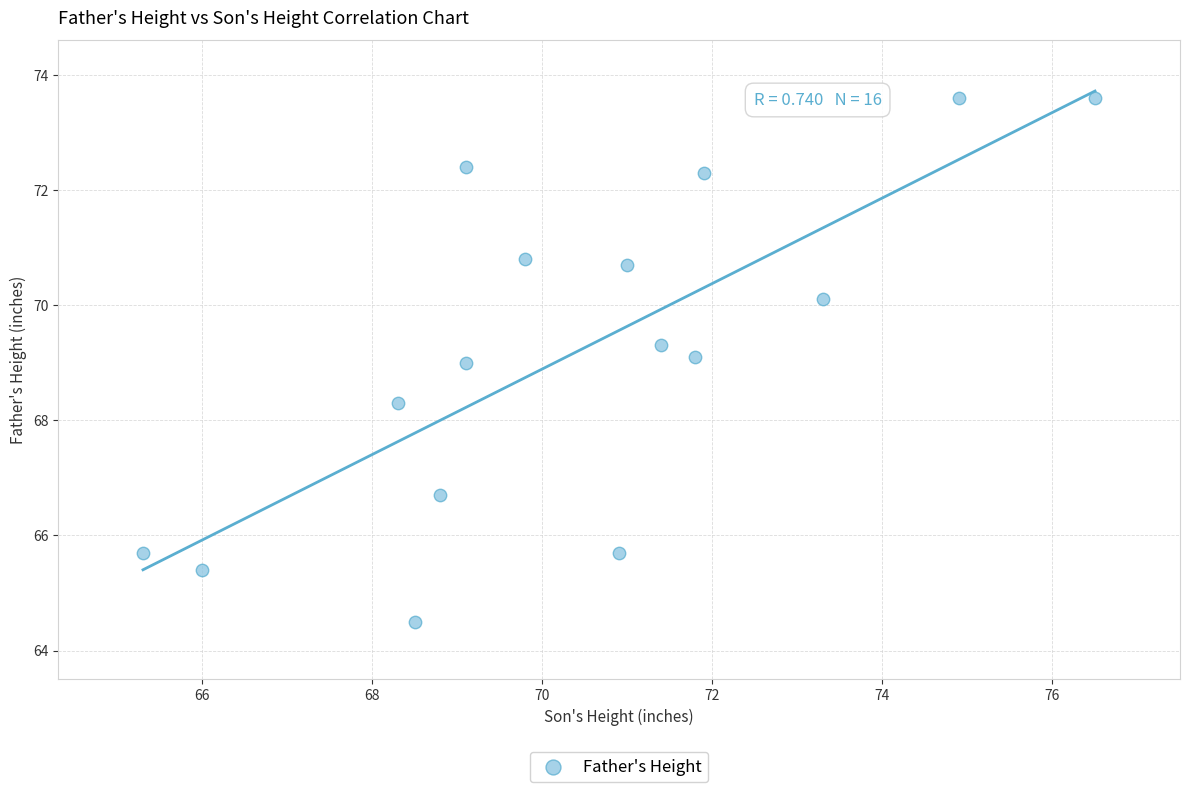

What is the range of X values (max minus min)?

11.2